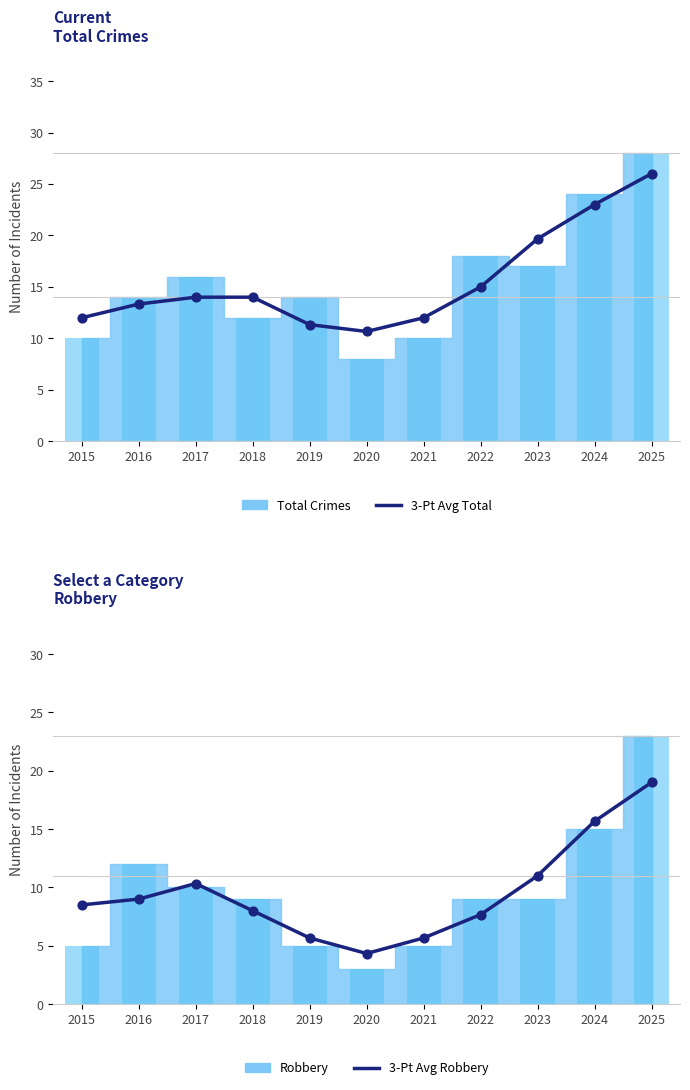

Which series has the largest total across all categories?

3-Pt Avg Total